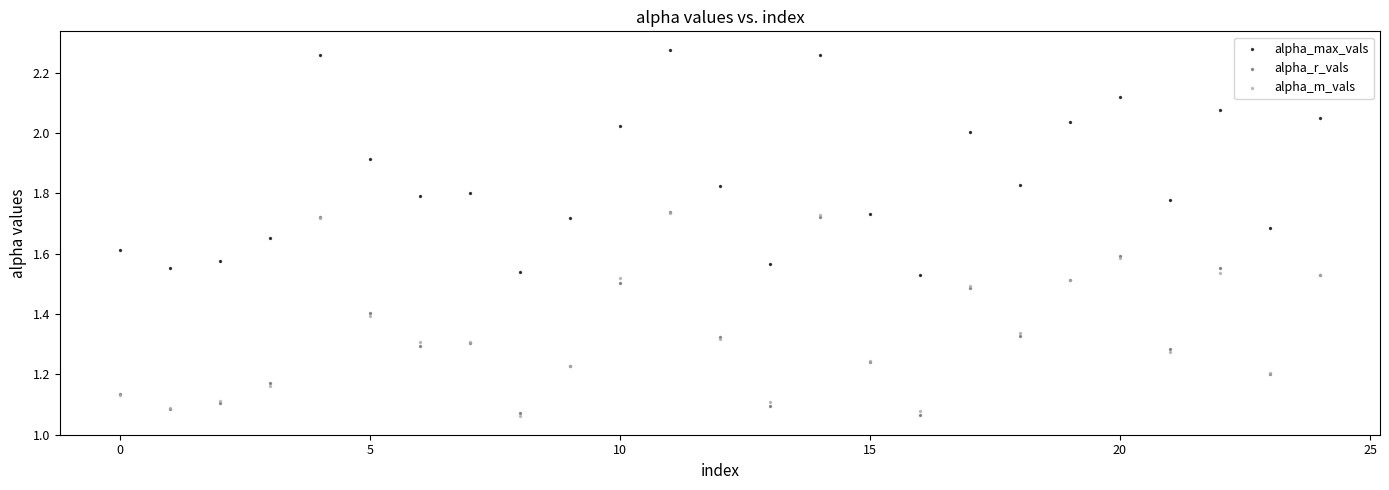

What are all the series names shown in the legend?

alpha_max_vals, alpha_r_vals, alpha_m_vals